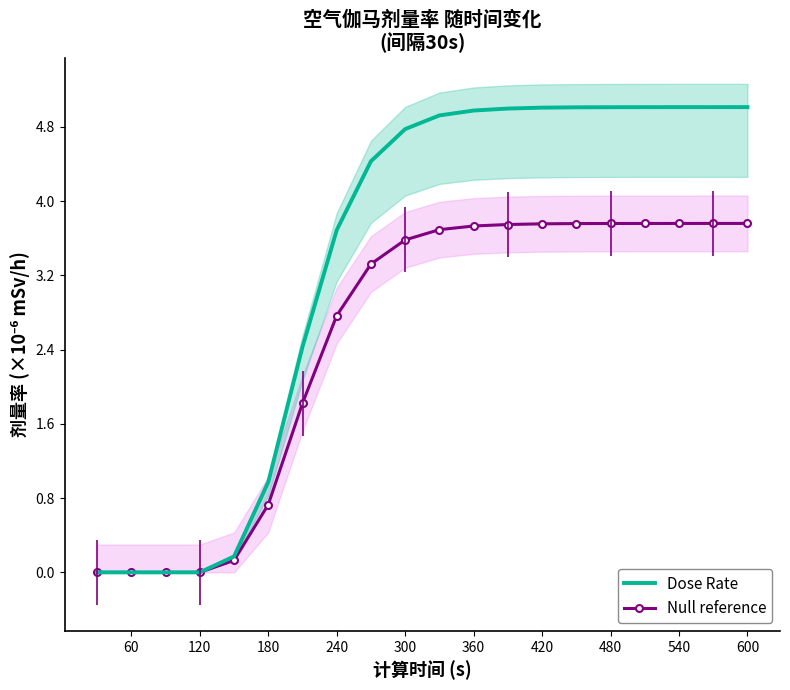

What is the highest value of the Null reference series?

3.8